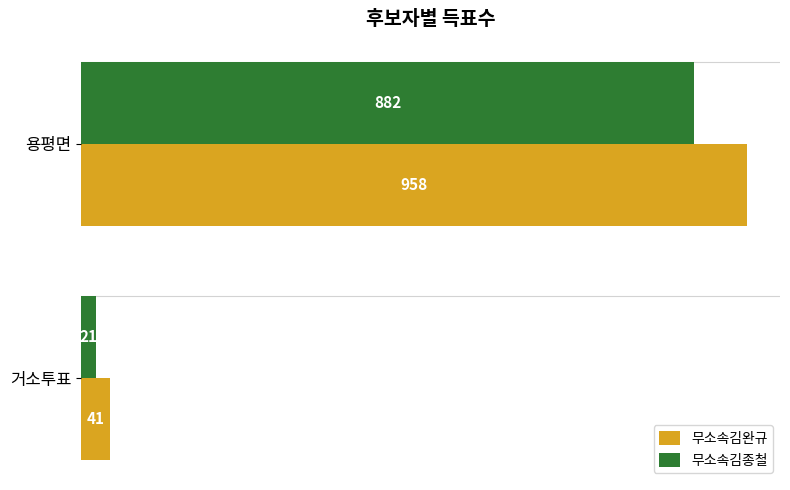

List the series in order of their peak value, highest first.

무소속김완규, 무소속김종철